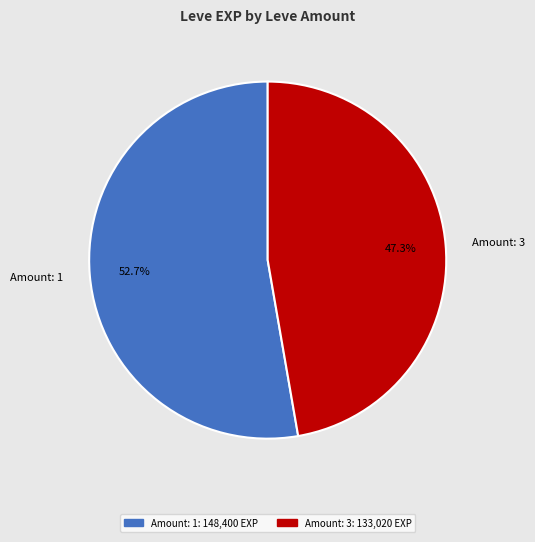

What is the largest slice in the pie chart?

Amount: 1